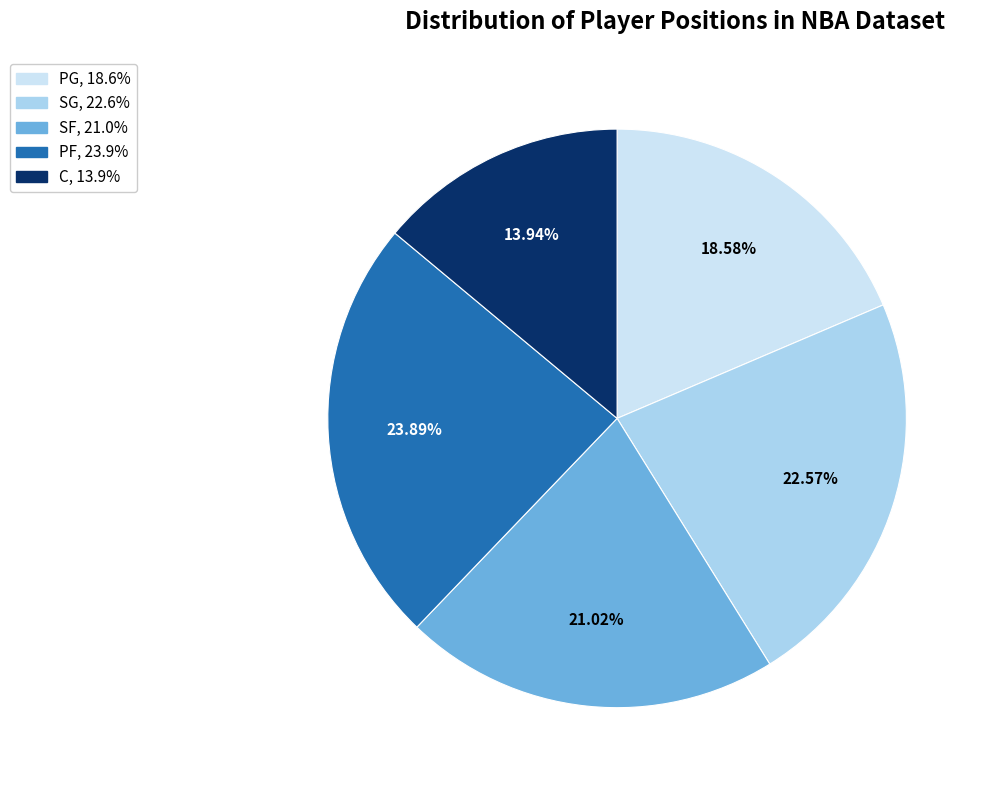

Between PG and SF, which is larger?

SF